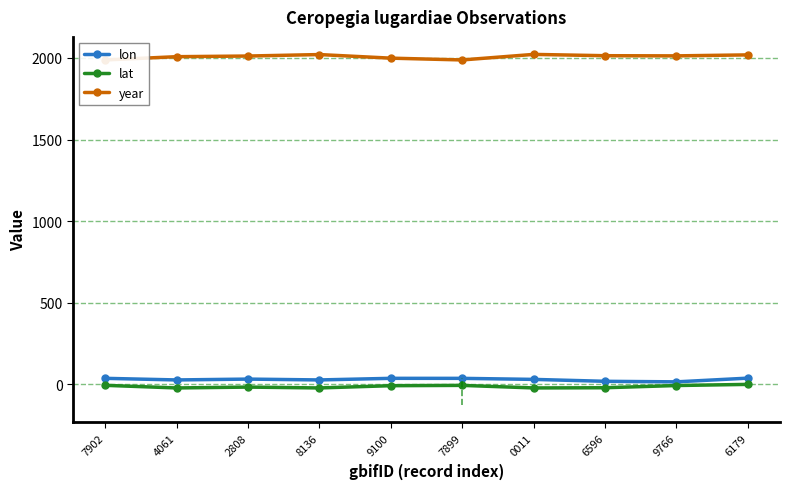

Reading right to left, what are all the values shown in this chart?

lon: 6179=37.7	9766=14.9	6596=18.3	0011=30.0	7899=36.4	9100=36.5	8136=26.7	2808=31.8	4061=26.7	7902=36.5
lat: 6179=-0.6	9766=-7.6	6596=-21.2	0011=-22.3	7899=-6.7	9100=-8.6	8136=-22.4	2808=-17.2	4061=-22.4	7902=-6.4
year: 6179=2019.0	9766=2013.0	6596=2014.0	0011=2022.0	7899=1988.0	9100=1999.0	8136=2021.0	2808=2012.0	4061=2008.0	7902=1988.0